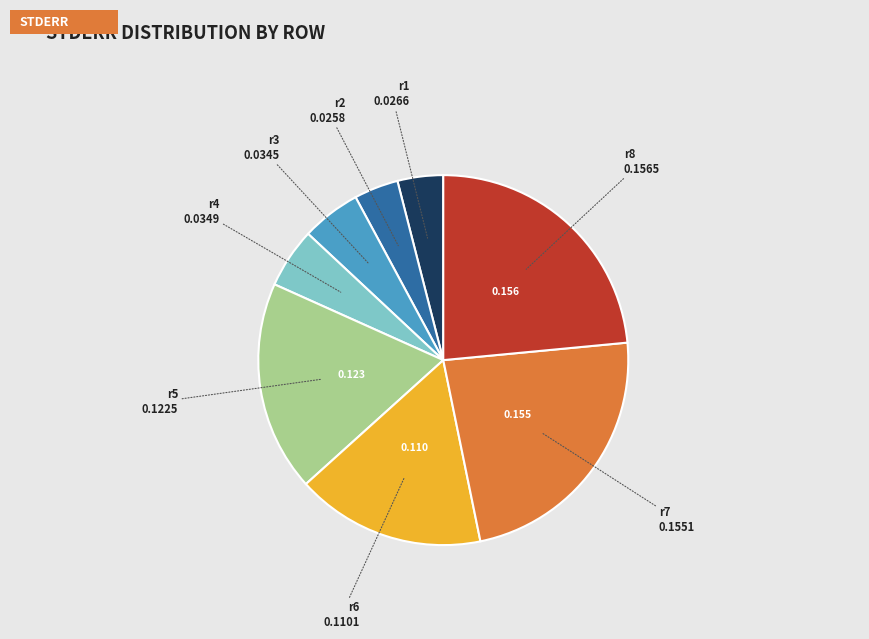

Is there a majority slice in this chart?

No